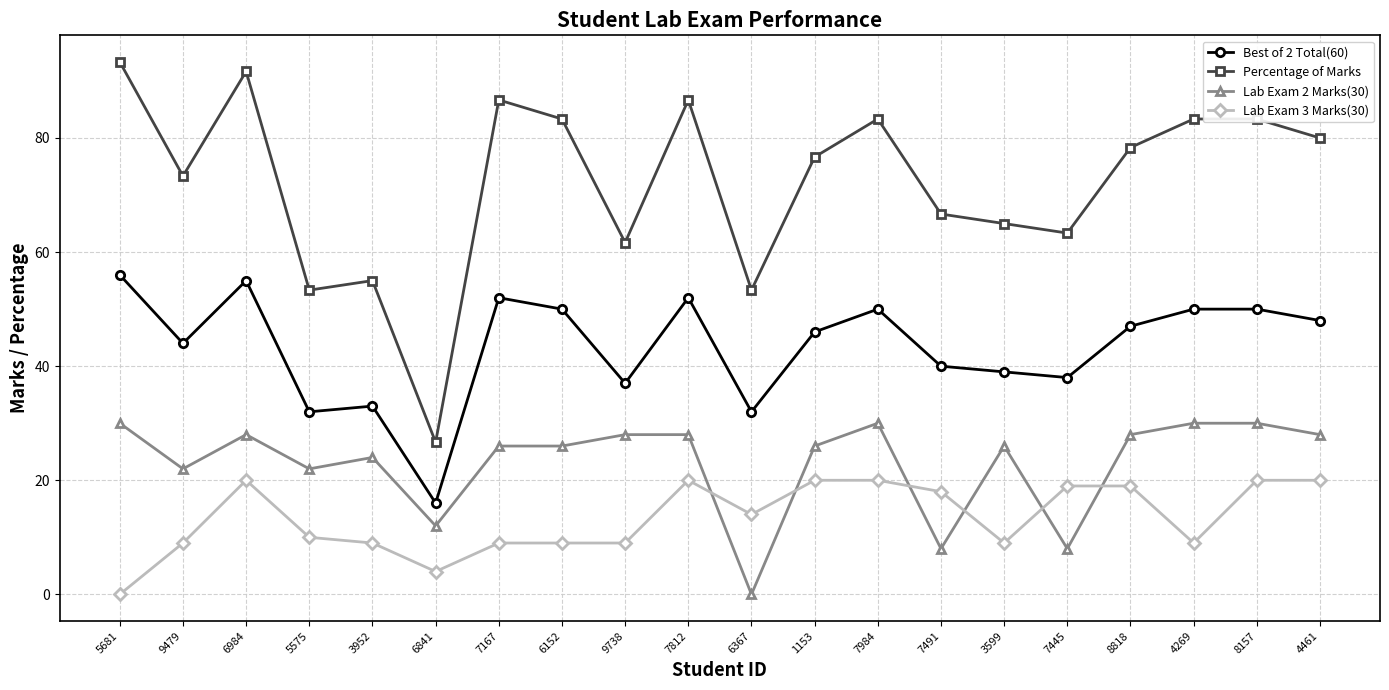

The Lab Exam 2 Marks(30) series shows 13.2 at 7491. True or false?

False